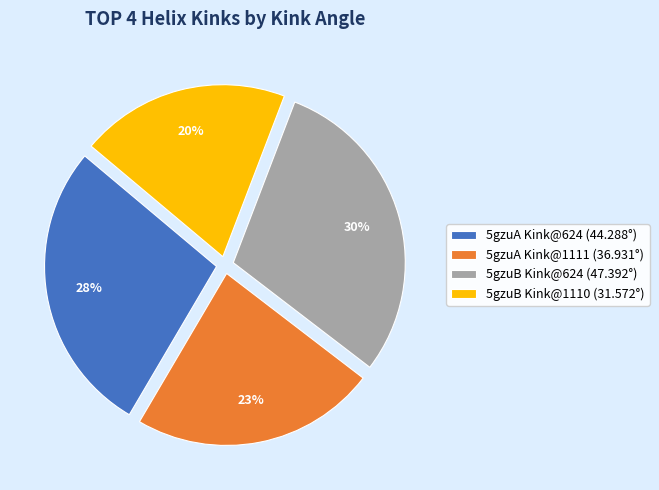

Is it true that 5gzuA Kink@624 (44.288°) is 28% of the pie?

True